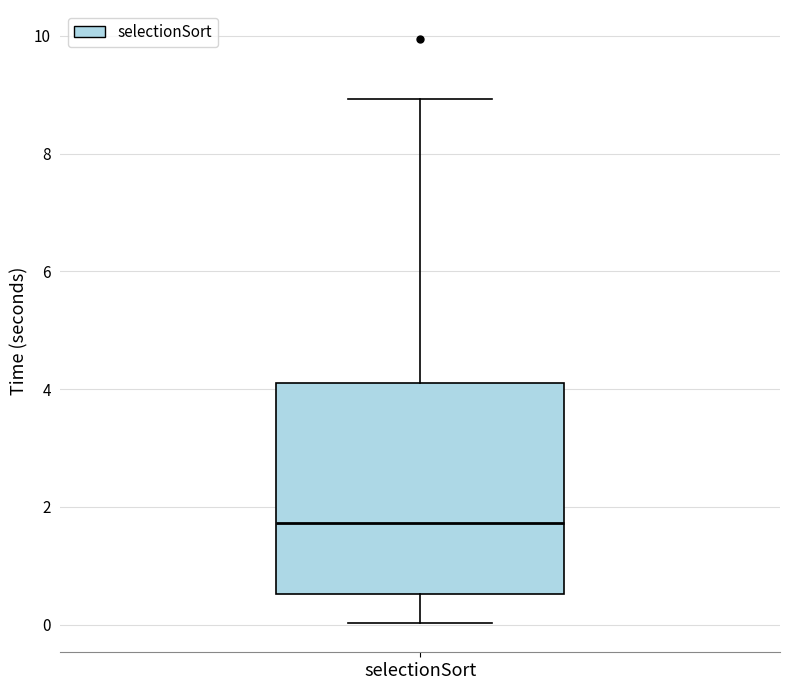

Where is the lower edge of the box for selectionSort on the y-axis? The values are not printed on the chart, so give them approximately, as read against the axis.

0.6